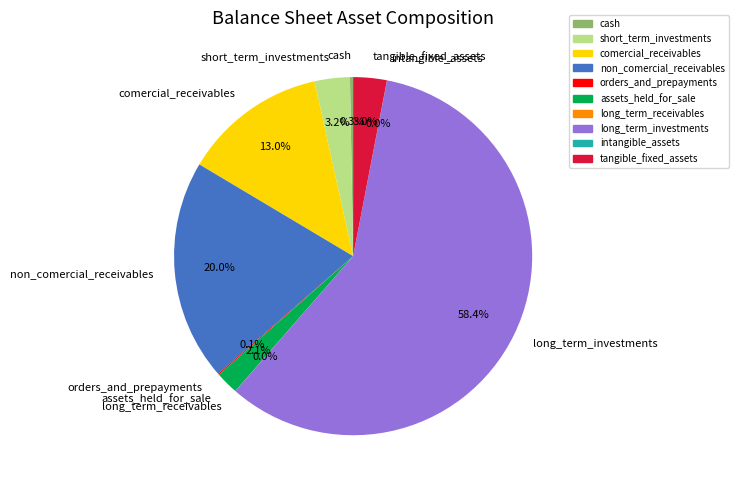

Does long_term_investments represent more than half of the total?

Yes